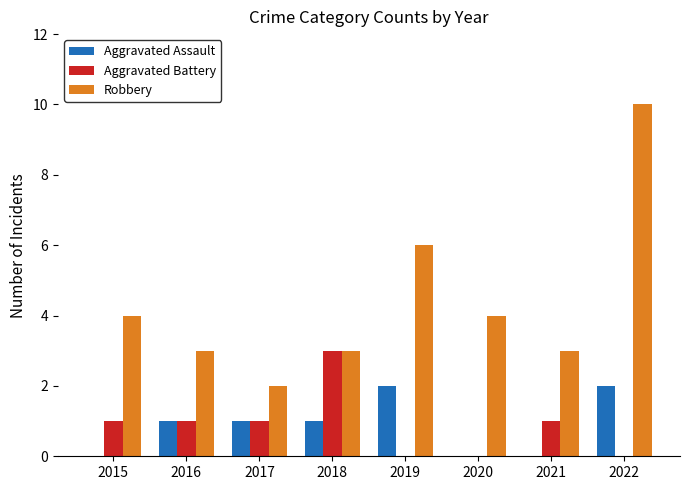

The value of Aggravated Battery at 2015 is 2. True or false?

False